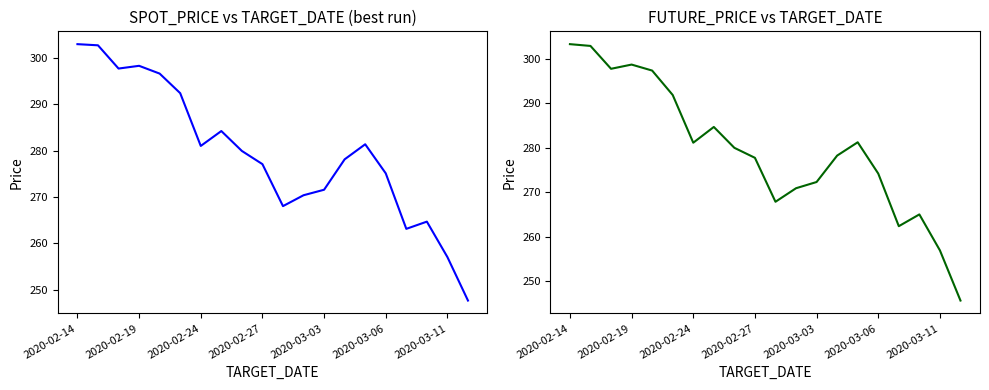

True or false: SPOT_PRICE has a value of 277.1 at 2020-02-27.

True